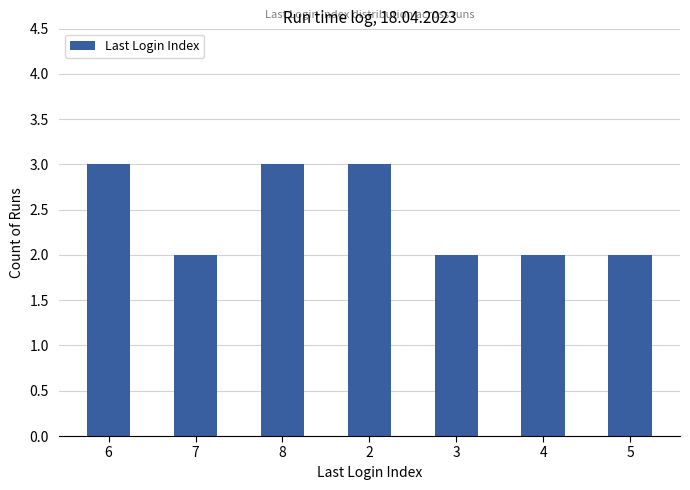

What position from the left is 3?

5